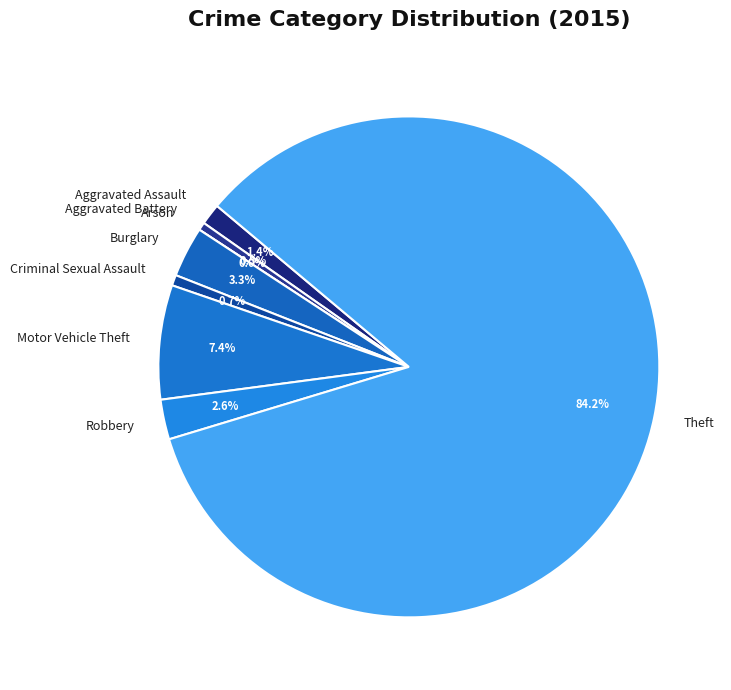

To the nearest percent, what is the average slice percentage?

12%